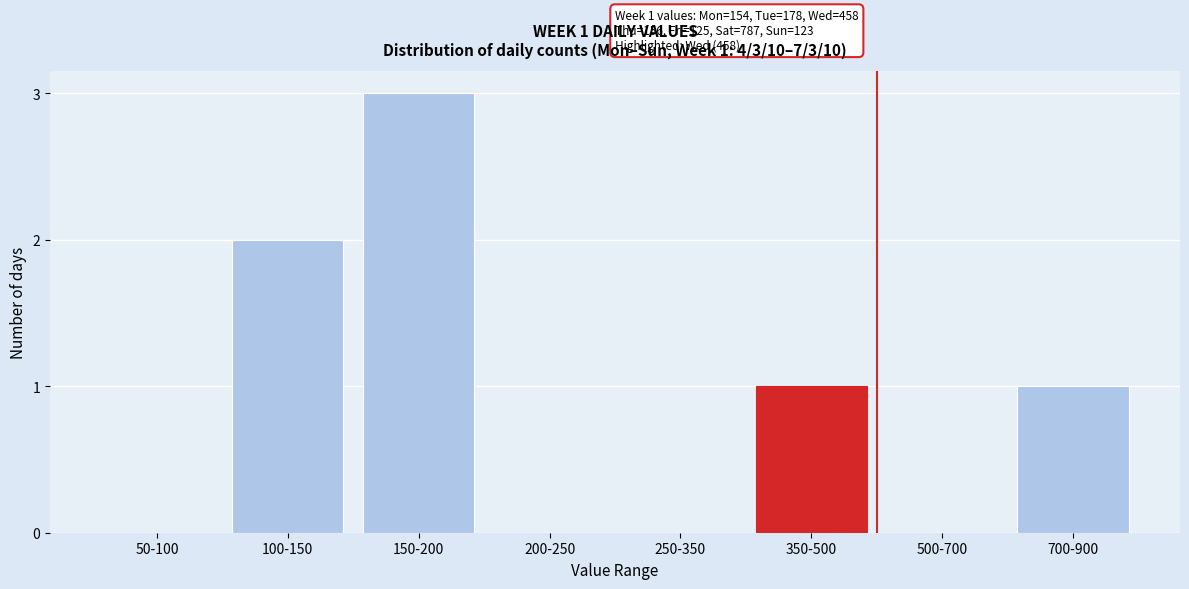

Reading left to right, list all the values displayed in this chart.

50-100=0	100-150=2	150-200=3	200-250=0	250-350=0	350-500=1	500-700=0	700-900=1